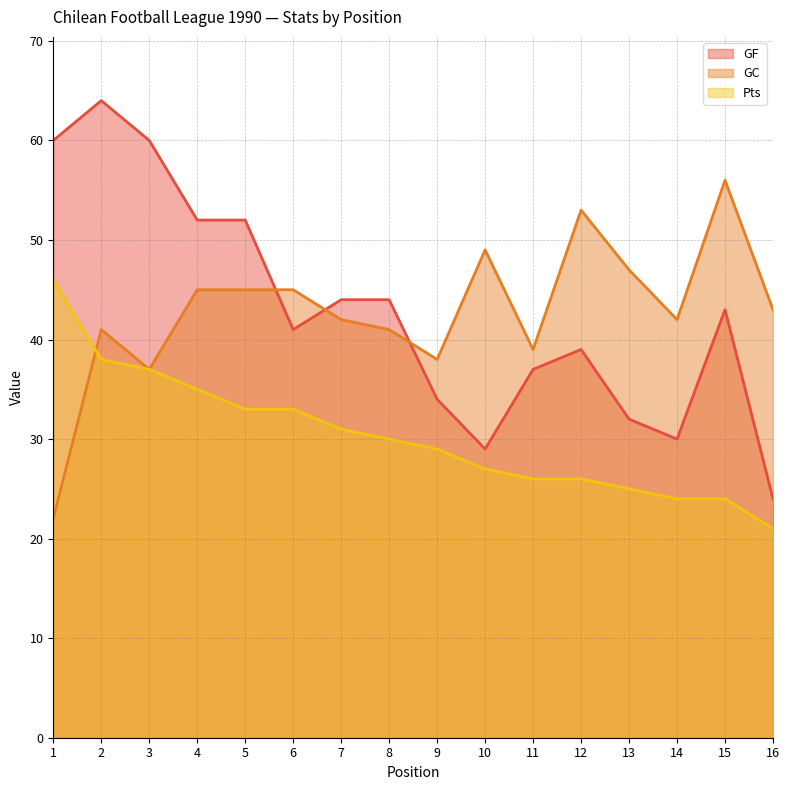

What is the value of the GF point at the 7th from the left?

44